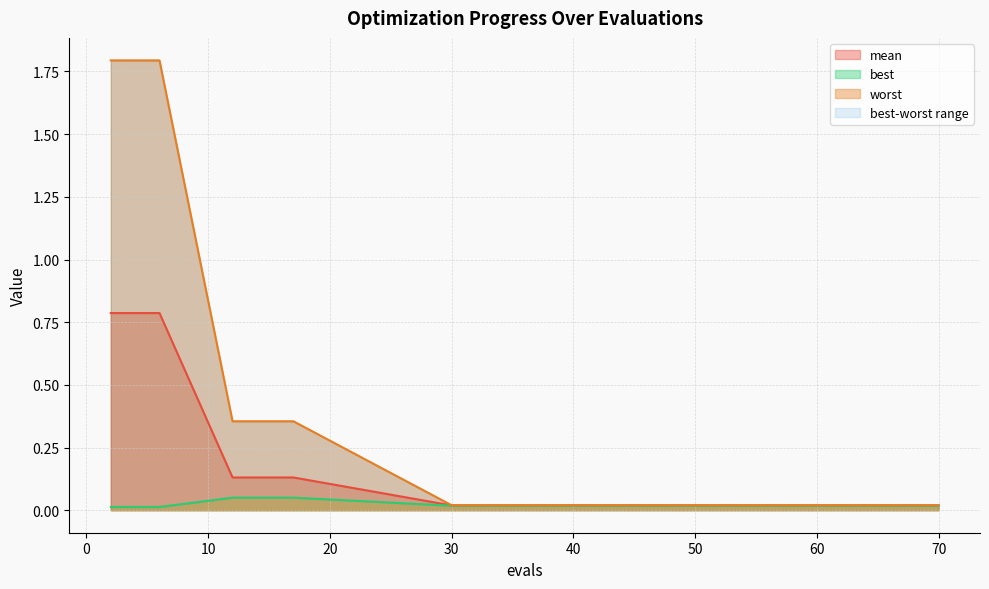

Is it true that best equals 0.1 at 14?

True